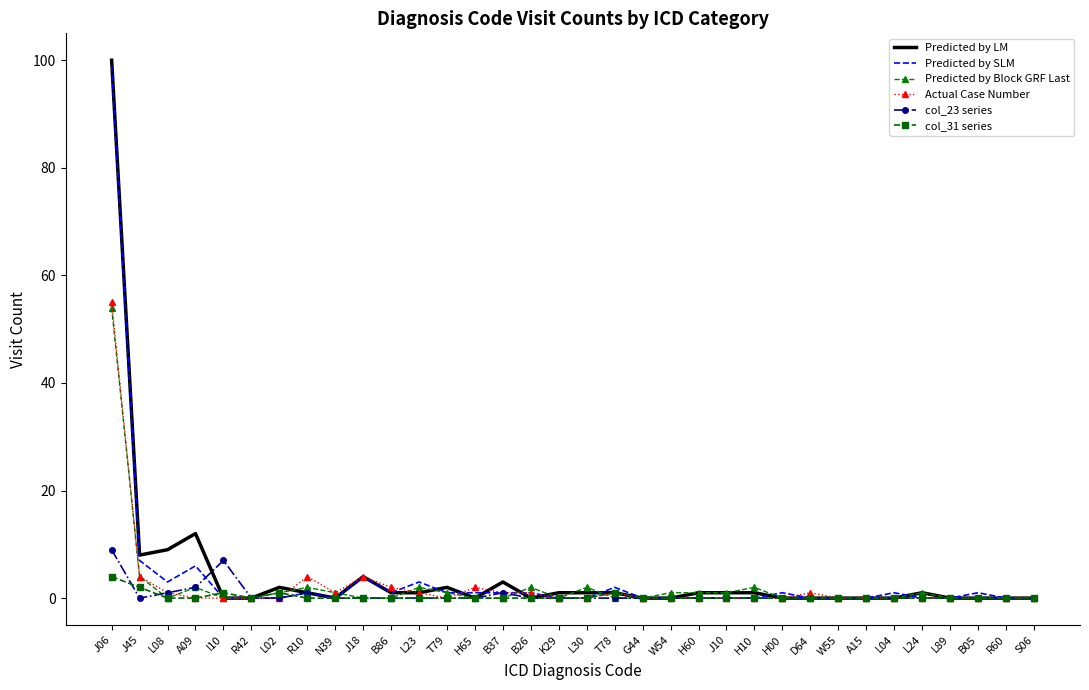

Where is the first local maximum for Predicted by Block GRF Last?

A09